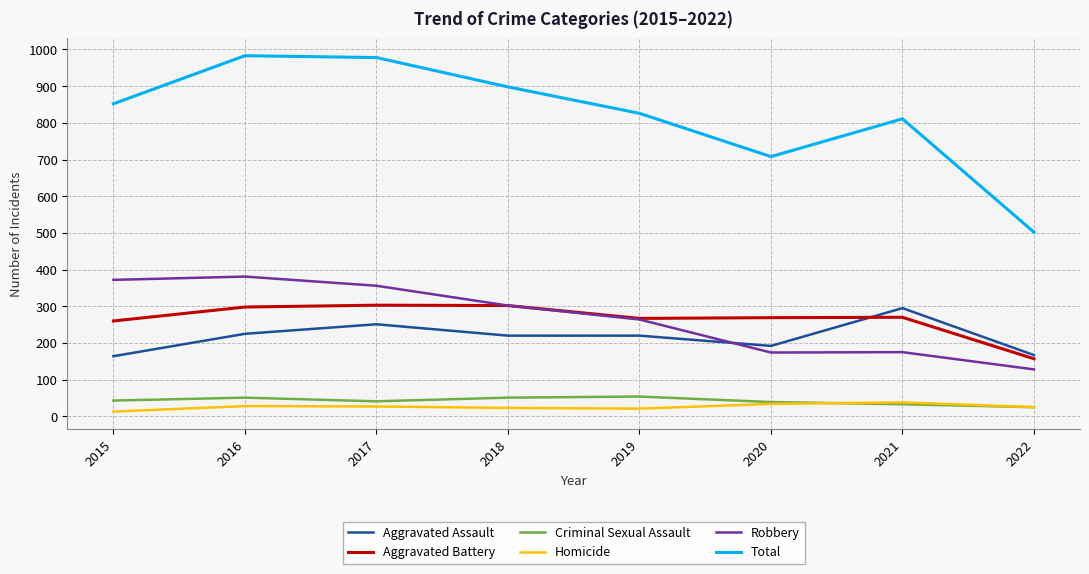

True or false: Robbery and Homicide intersect in this chart.

False